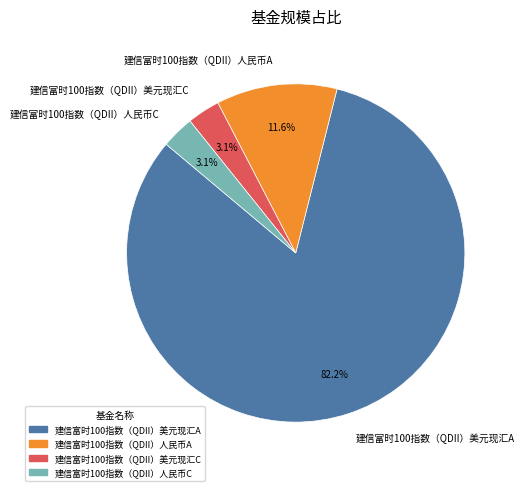

Combined, do 建信富时100指数（QDII）美元现汇C and 建信富时100指数（QDII）人民币C account for over 50%?

No